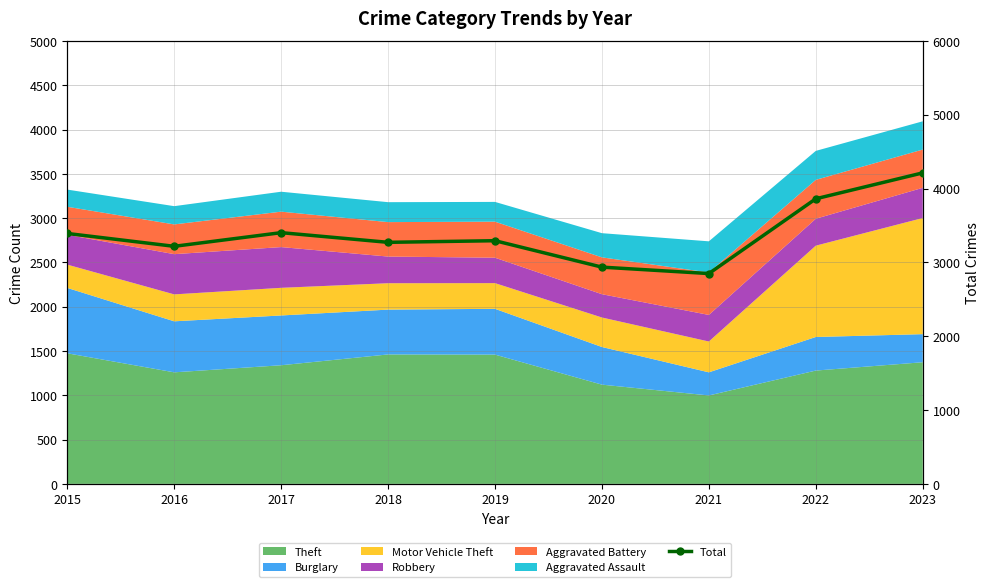

Reading right to left, what are all the values shown in this chart?

4213	3862	2849	2936	3294	3272	3403	3218	3392